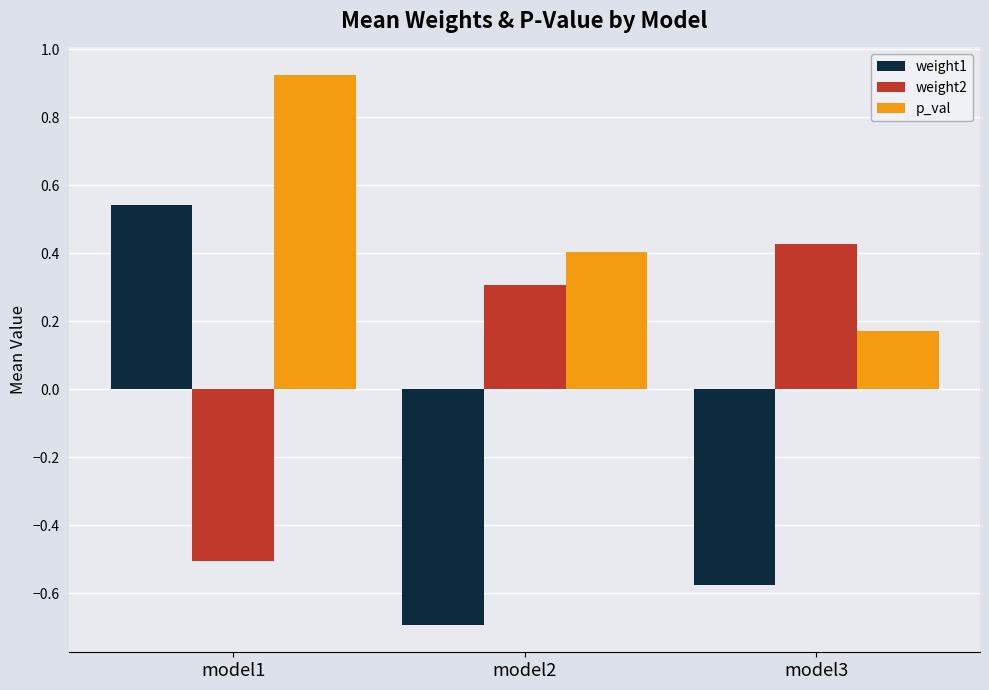

Does the chart contain any negative values?

Yes